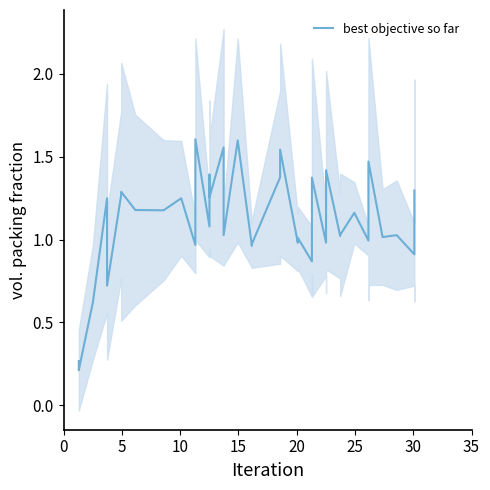

True or false: the data has more than 1 interior local peaks.

True